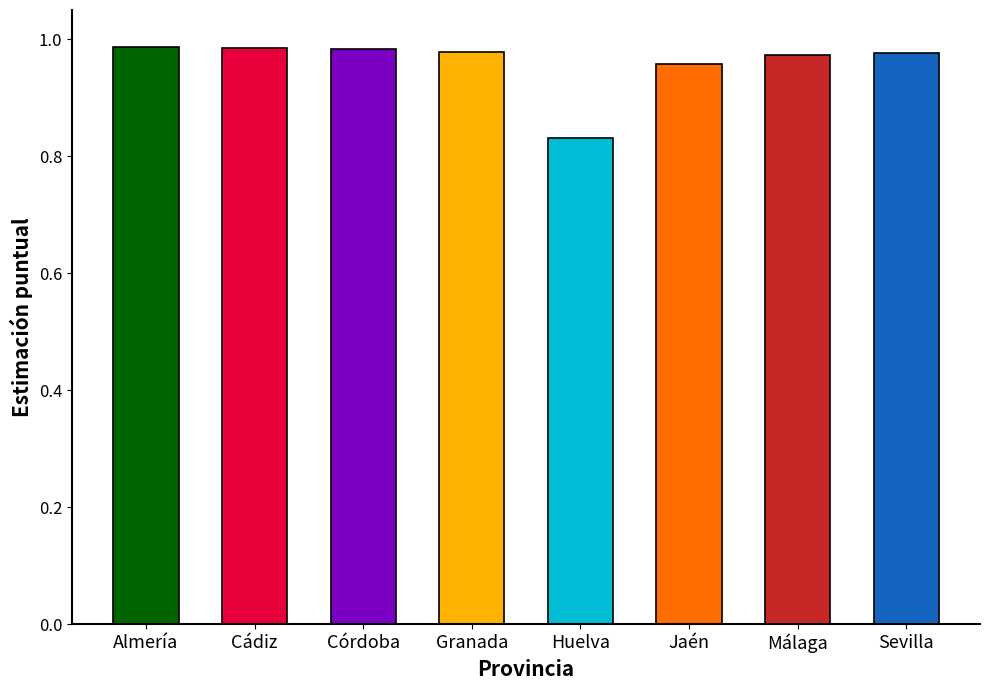

Rank the categories by value from highest to lowest.

Almería, Cádiz, Córdoba, Granada, Sevilla, Málaga, Jaén, Huelva